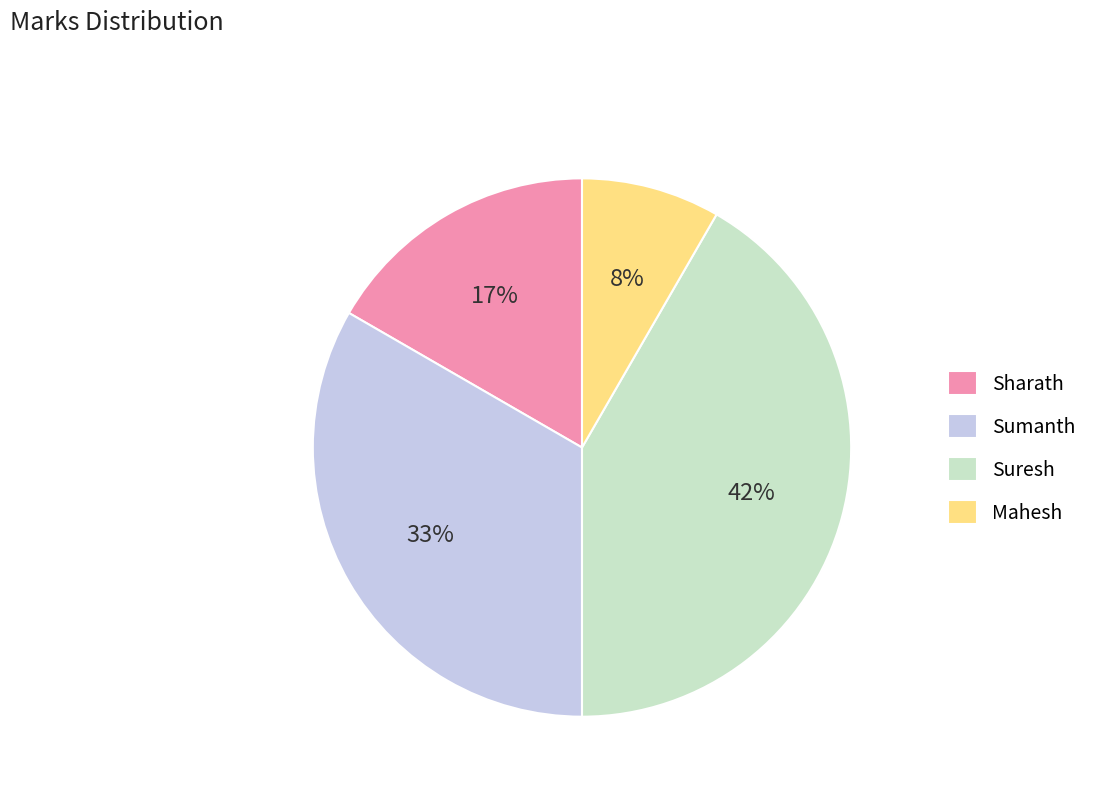

Does any single category account for the majority?

No